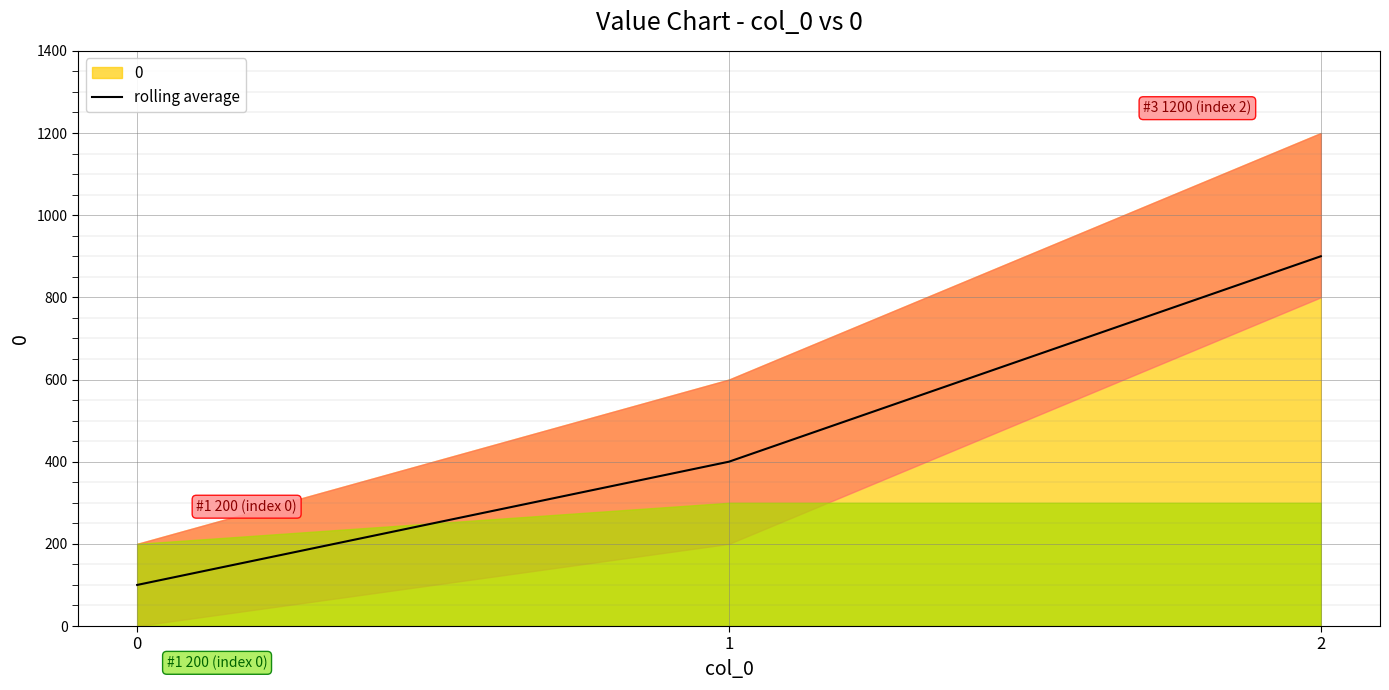

What is the minimum value shown in the chart?

100